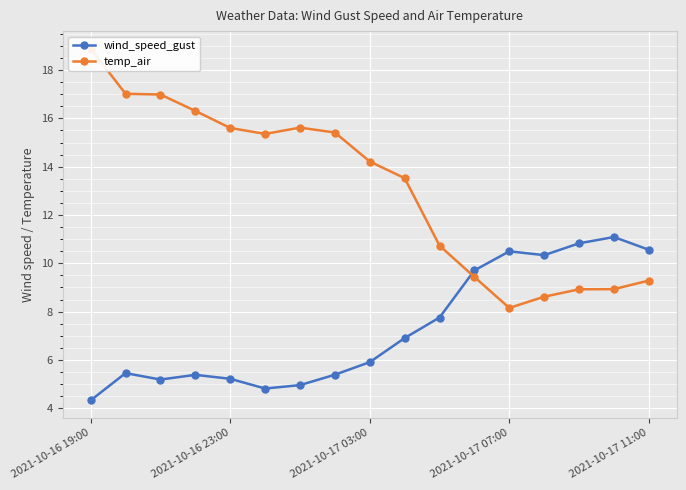

Which series has the largest range (max minus min)?

temp_air